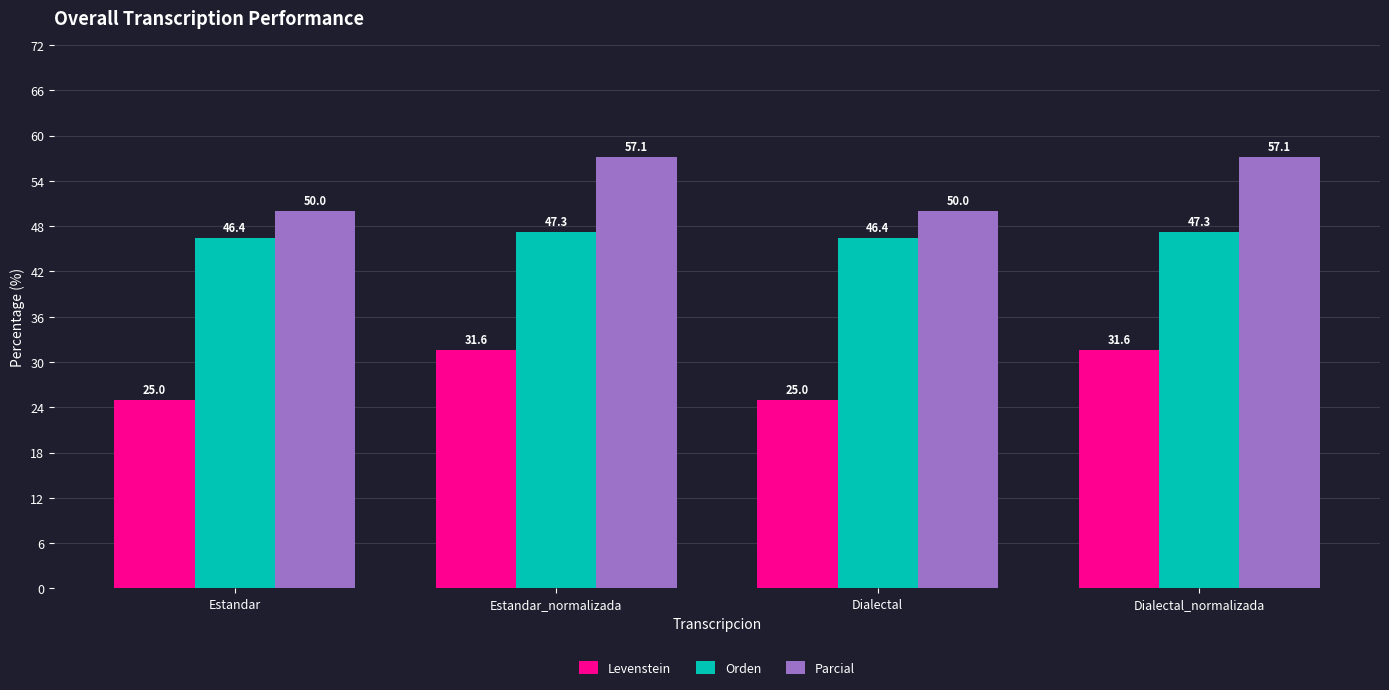

What is the highest value of the Orden series?

47.3